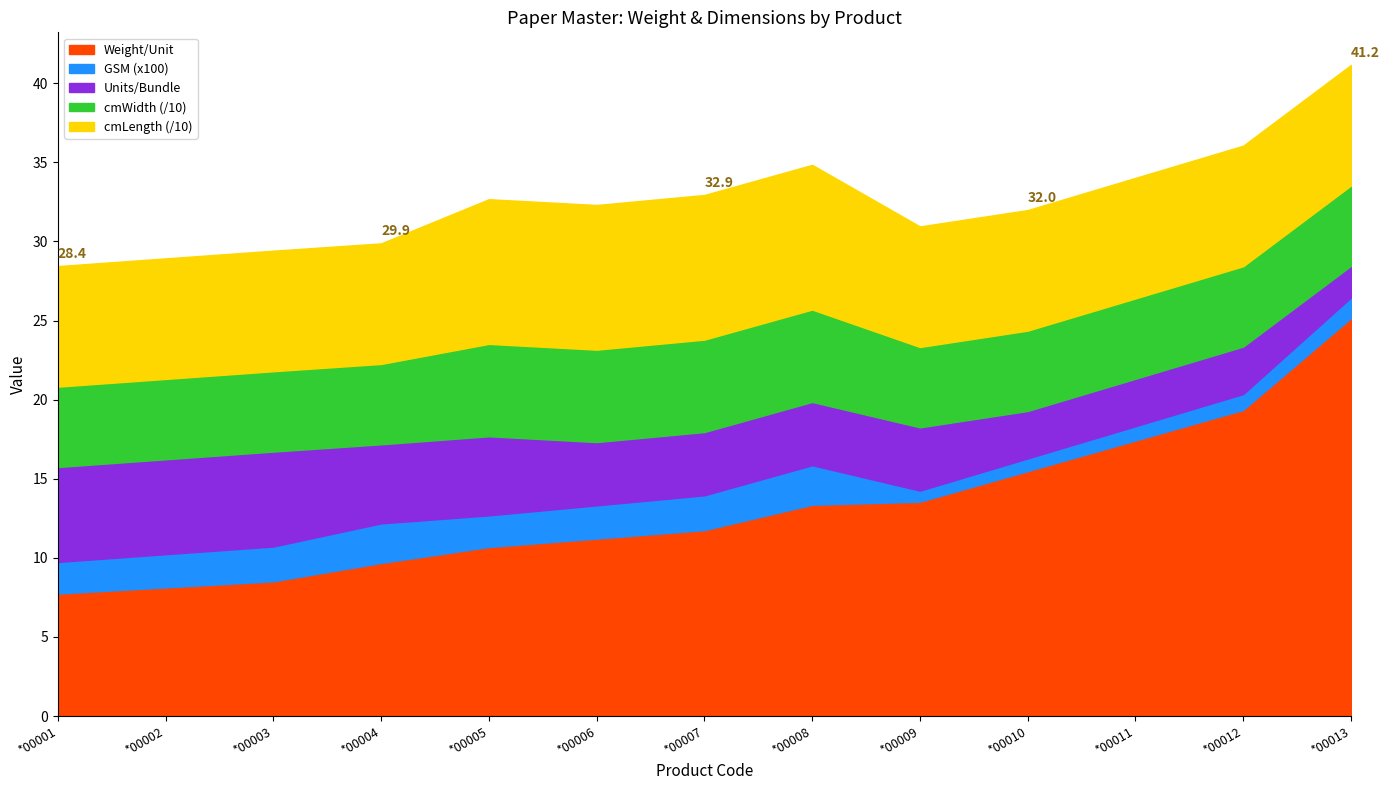

What is the sum of the Units/Bundle values at *00002 and *00010?

9.0